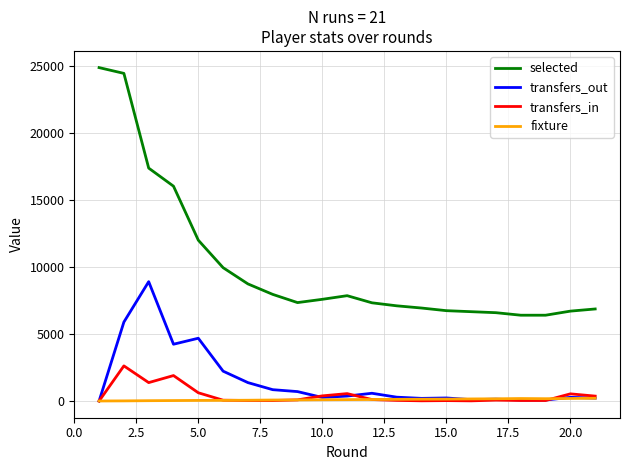

Rank the series by their maximum value, from lowest to highest.

fixture, transfers_in, transfers_out, selected